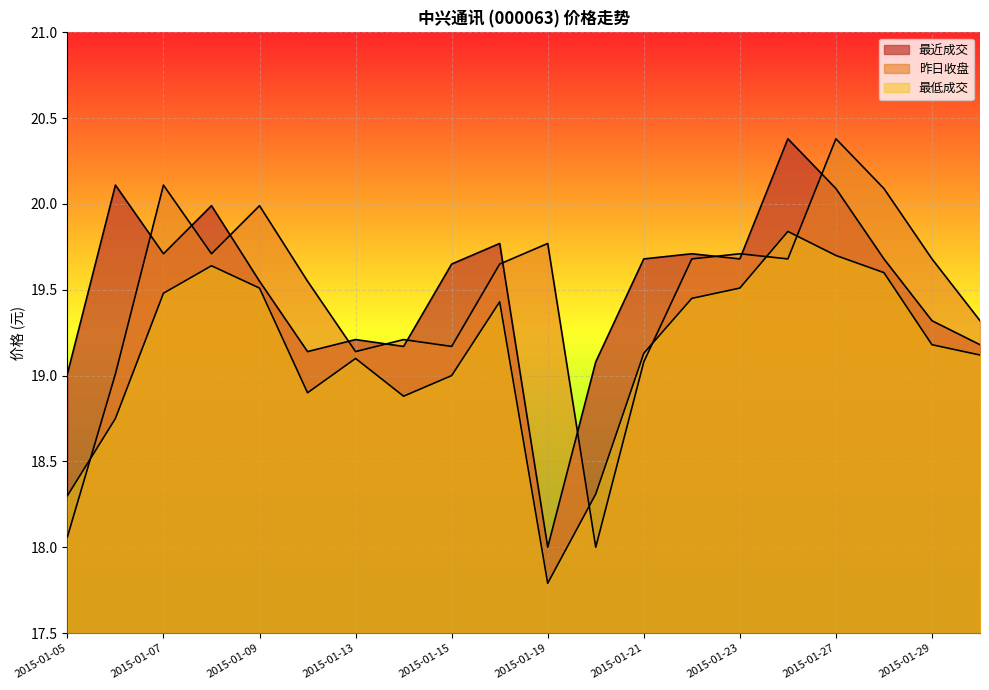

The 最低成交 series shows 4.1 at 2015-01-27. True or false?

False